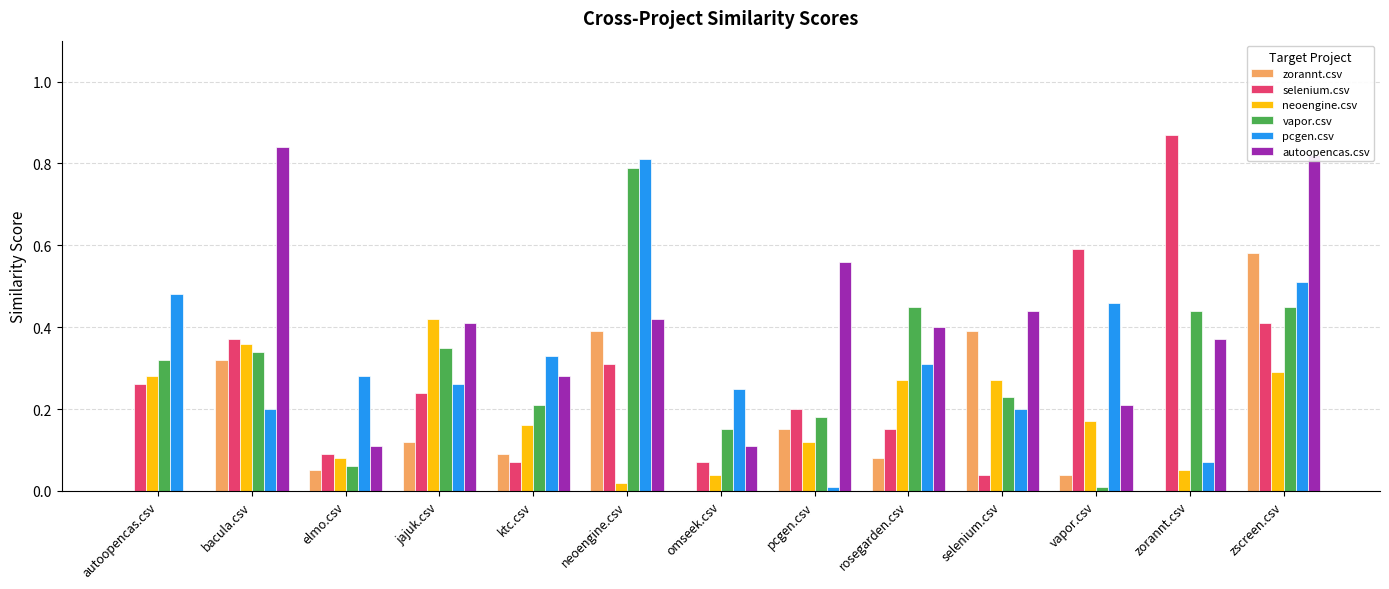

Which series changed the most between pcgen.csv and rosegarden.csv?

pcgen.csv